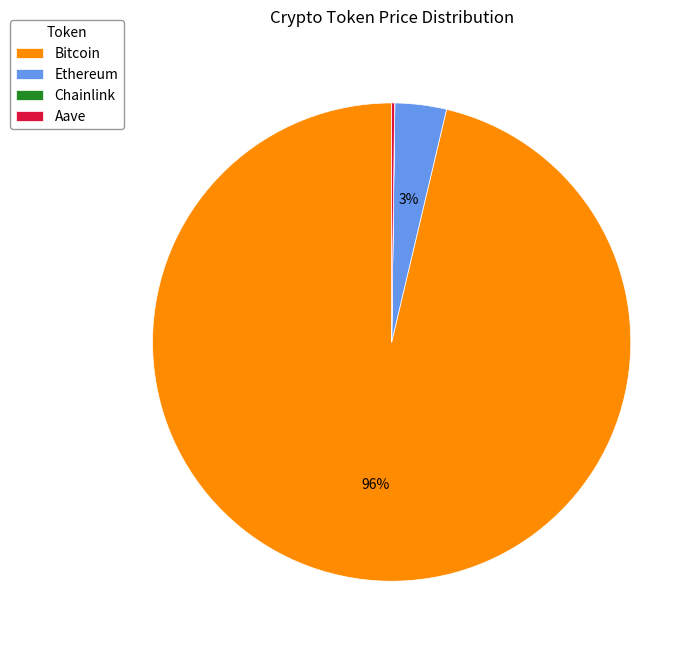

To the nearest percent, what portion does Ethereum represent?

3%